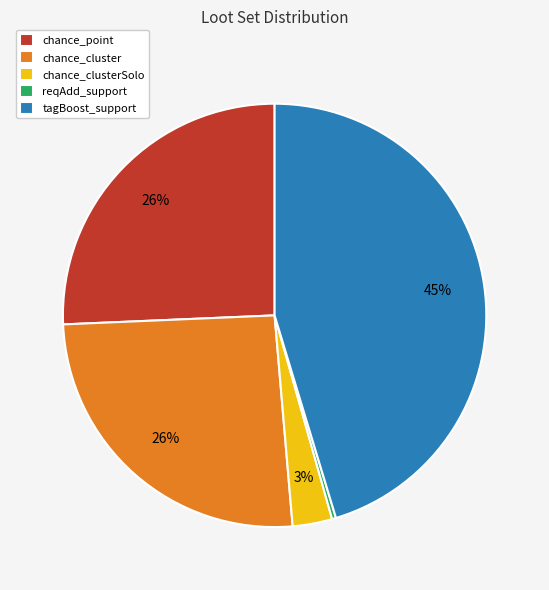

Which has a higher value, tagBoost_support or chance_cluster?

tagBoost_support